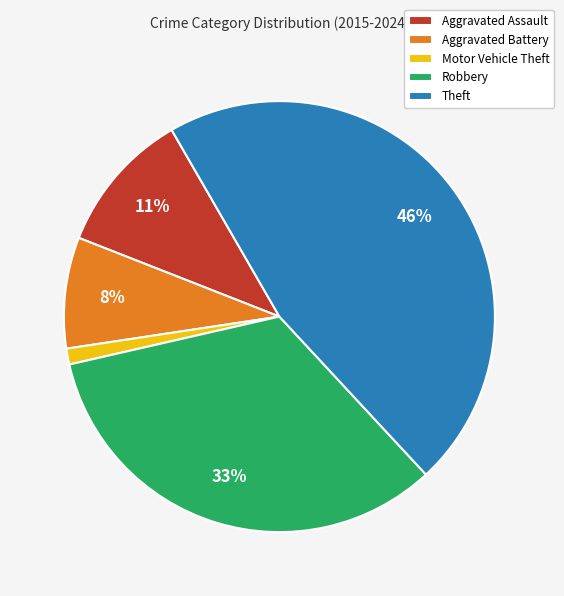

To the nearest percent, what percentage of the pie is Theft?

46%